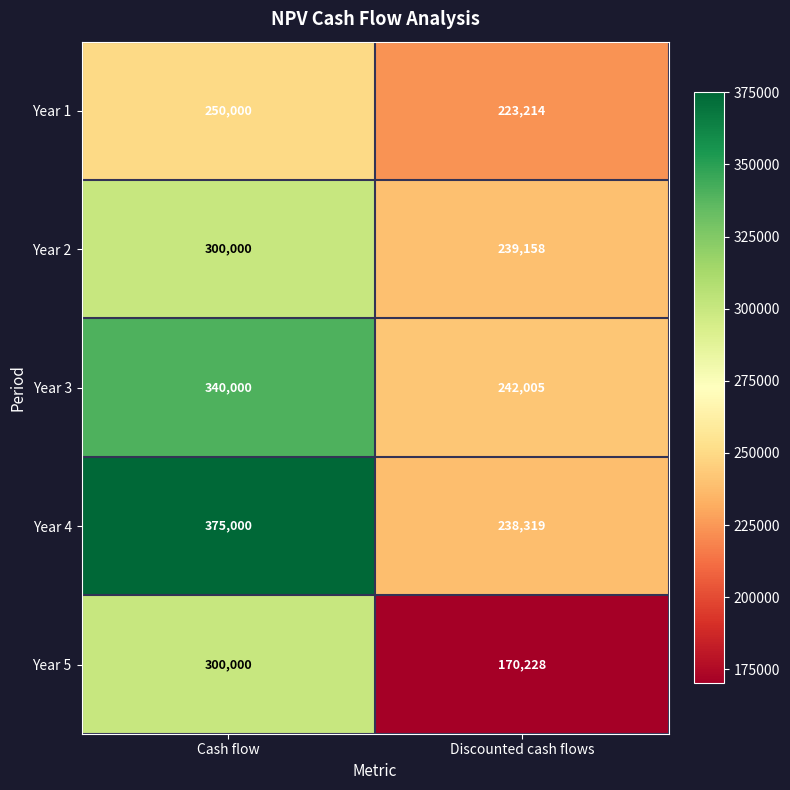

What is the maximum value for Year 4?

375000